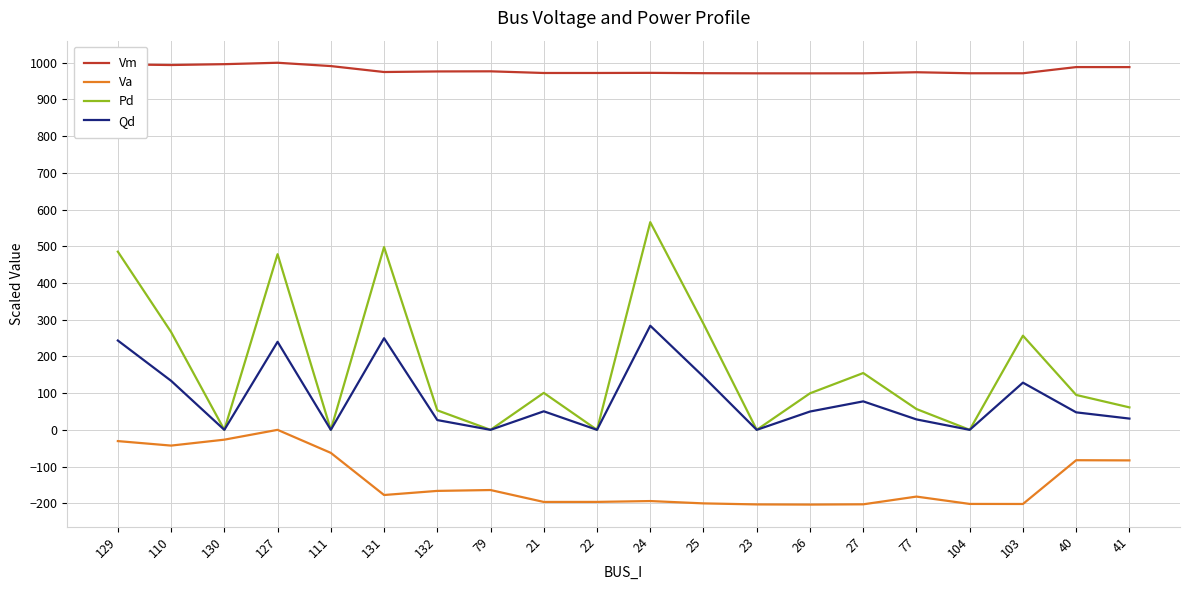

True or false: Va and Qd cross at least once.

False